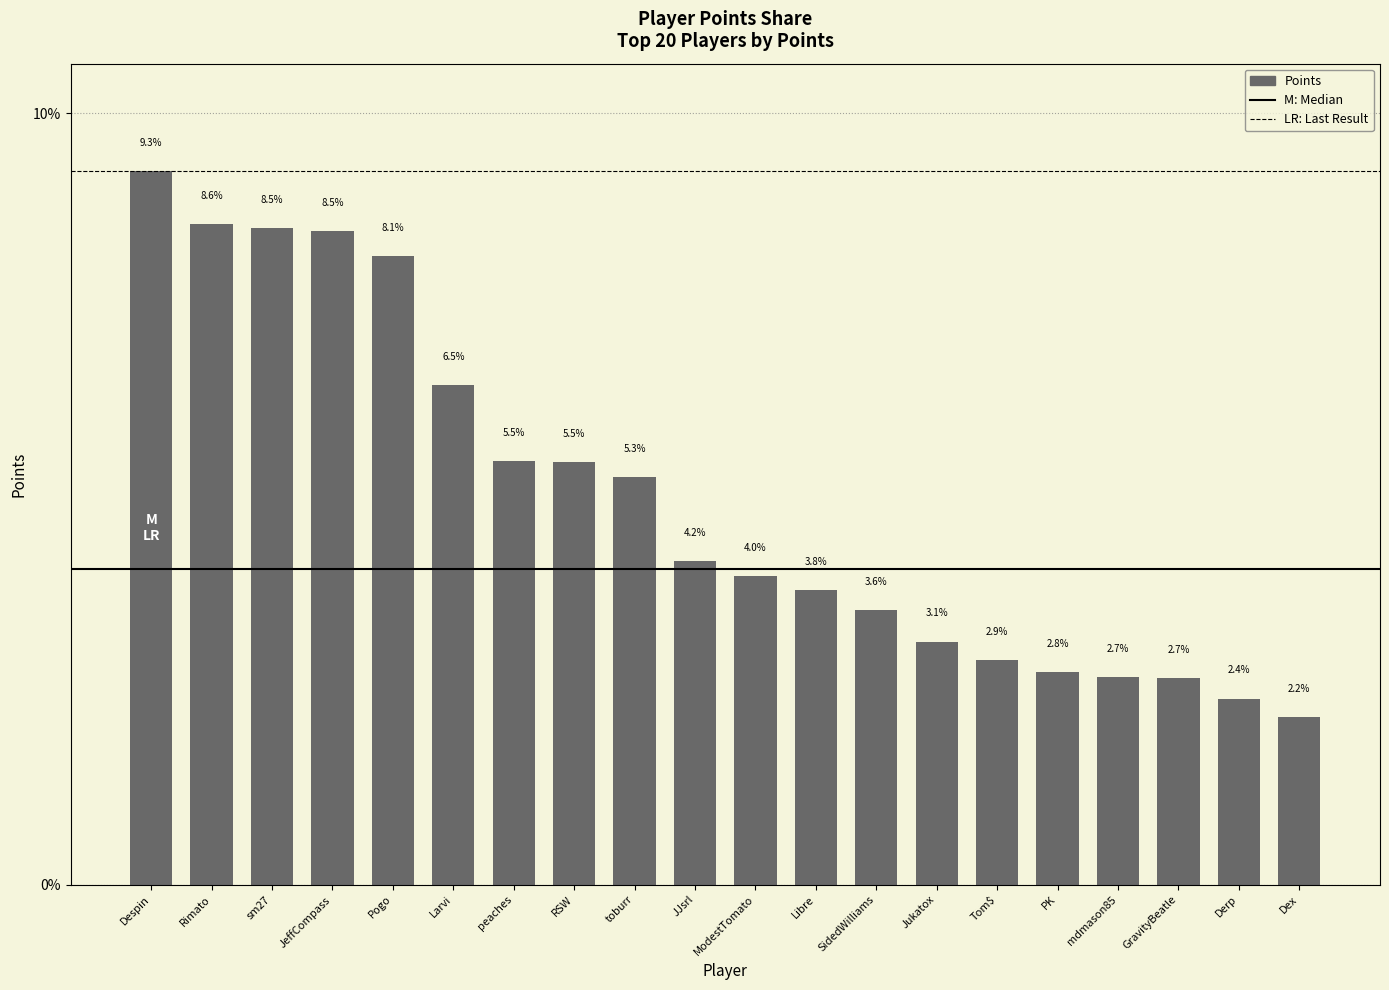

How many data points does each series have?

20